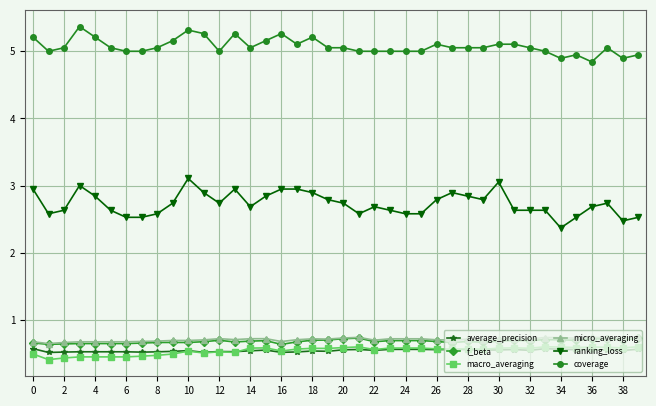

True or false: average_precision and coverage cross at least once.

False